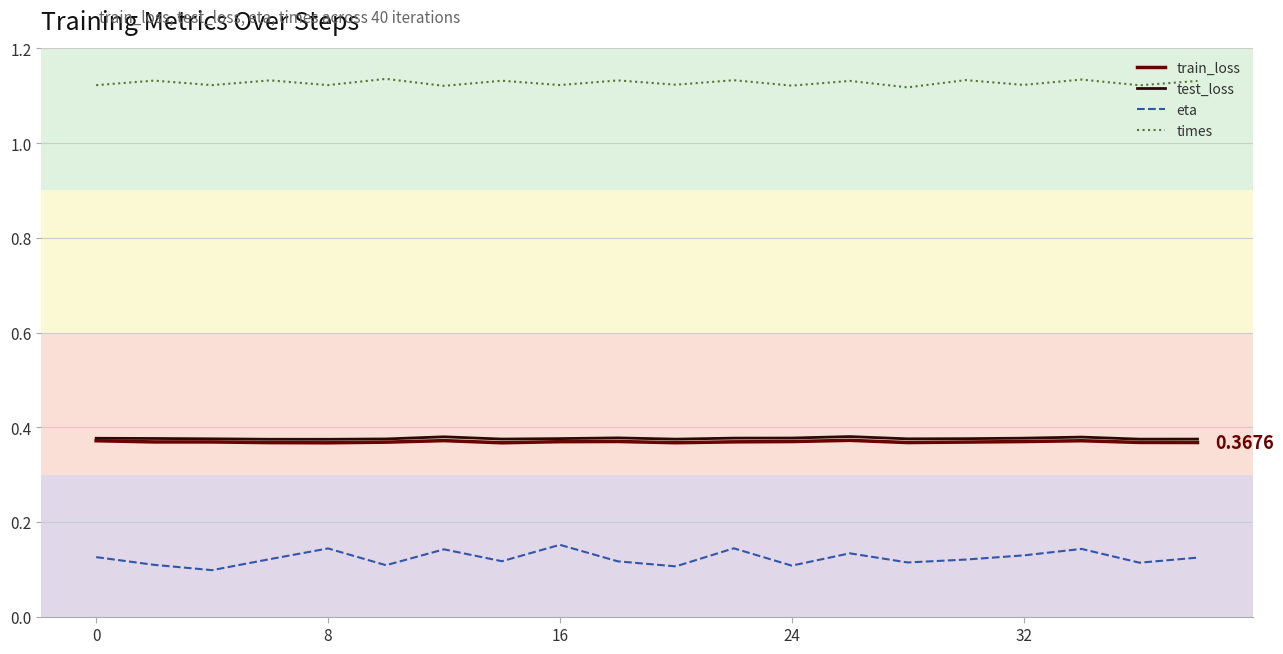

True or false: test_loss and times intersect in this chart.

False